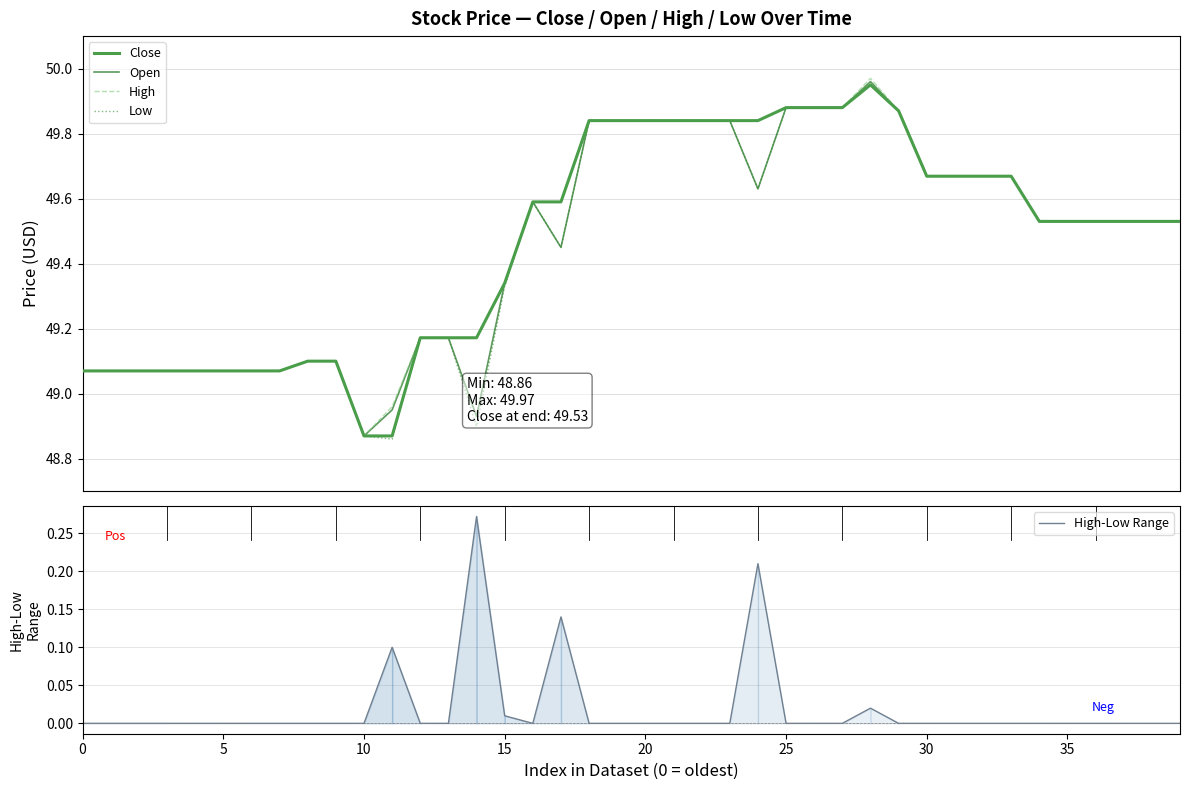

True or false: Low and Open intersect in this chart.

False